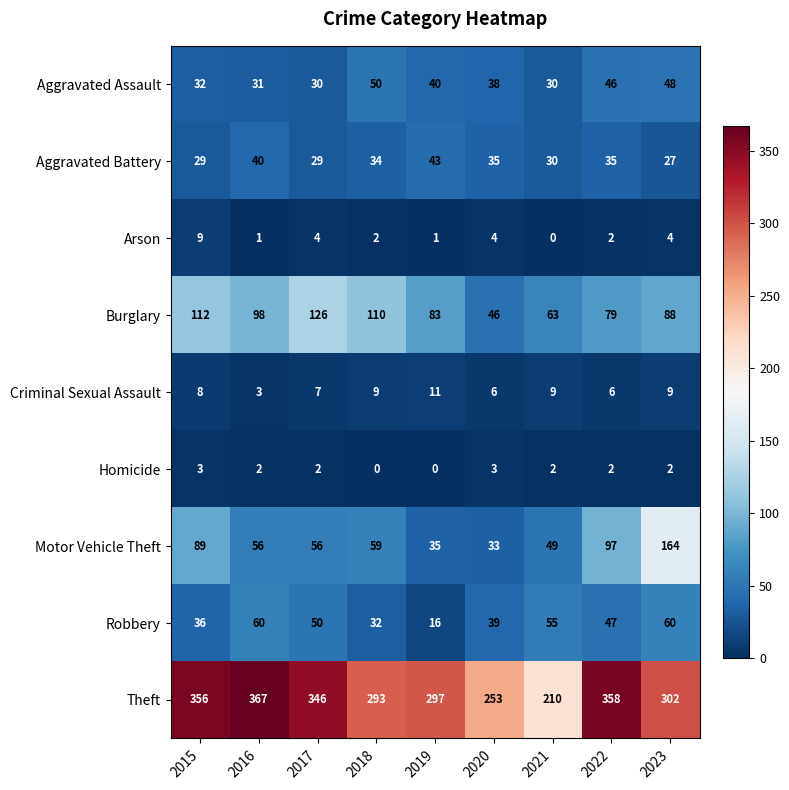

The value of Criminal Sexual Assault at 2018 is 9. True or false?

True